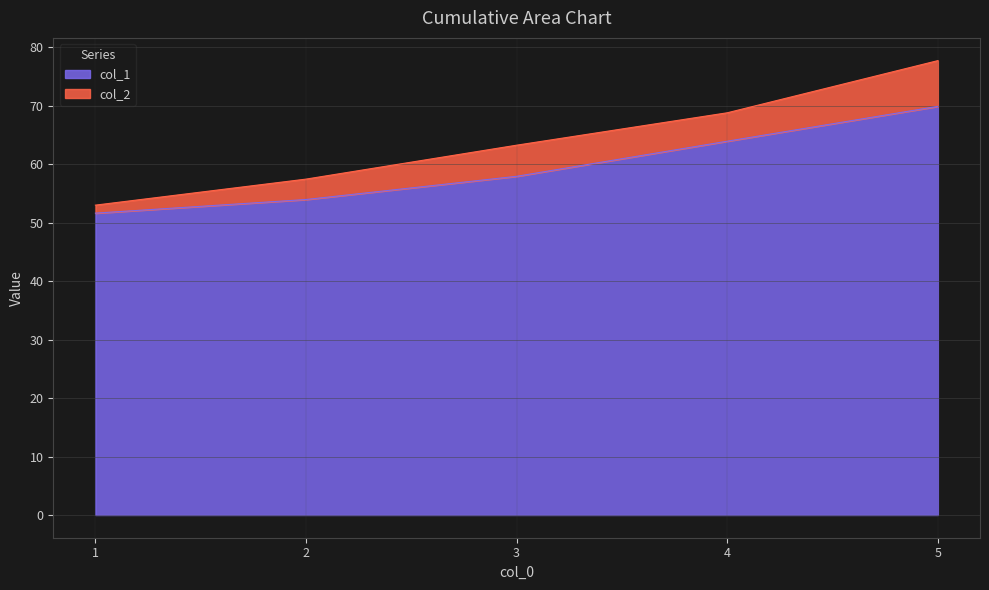

What is the difference between the second highest and second lowest values in the col_1 series?

10.0